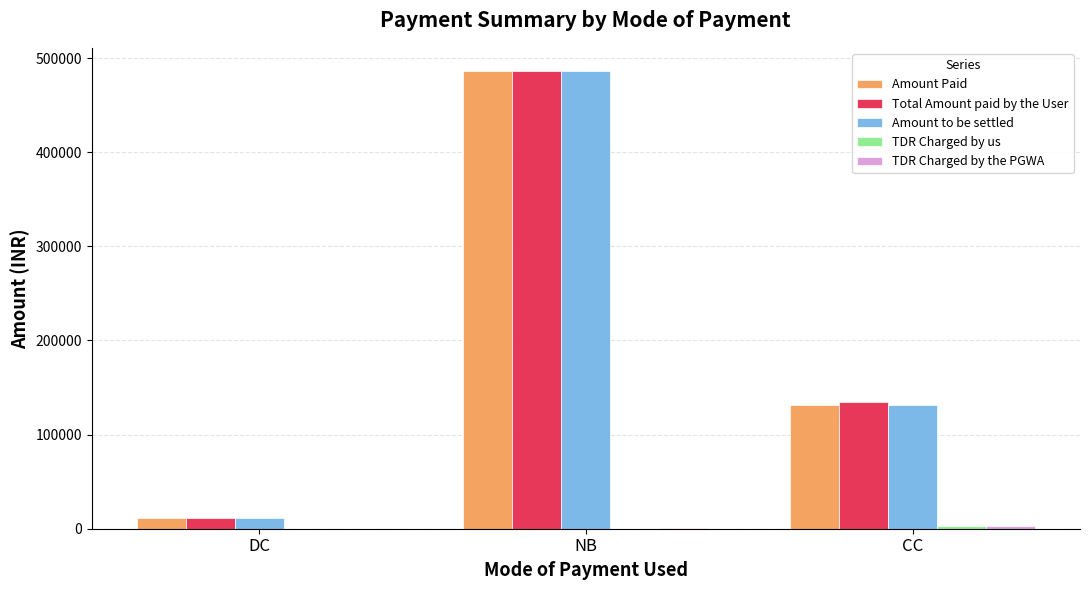

At which label is Total Amount paid by the User closest to 249159?

CC